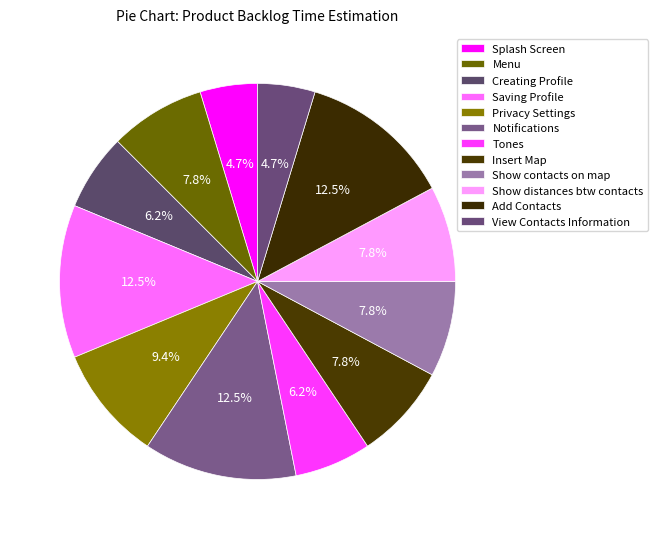

Does any single category account for the majority?

No